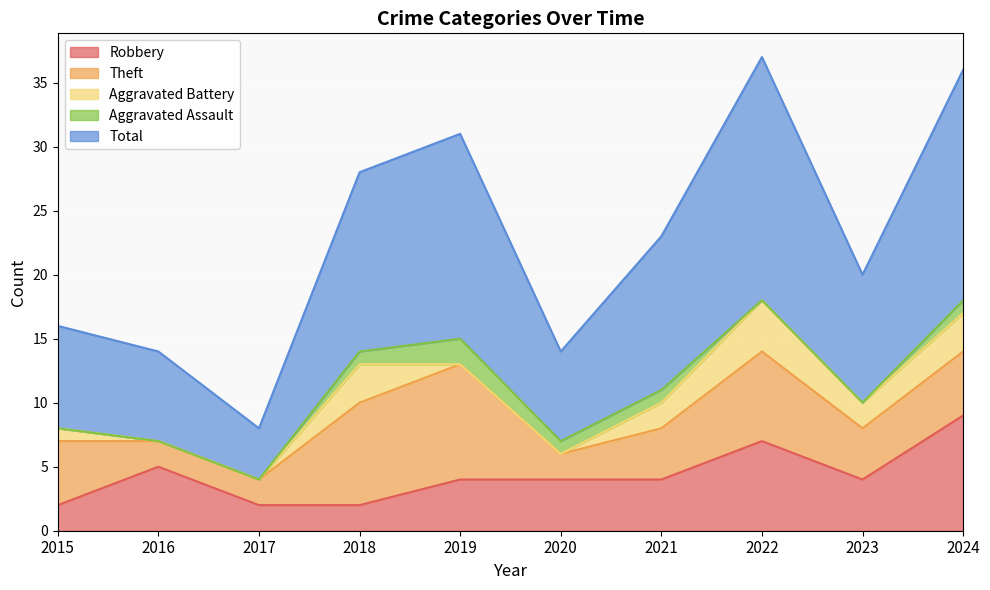

What is the difference between the maximum and minimum values in the Theft series?

7